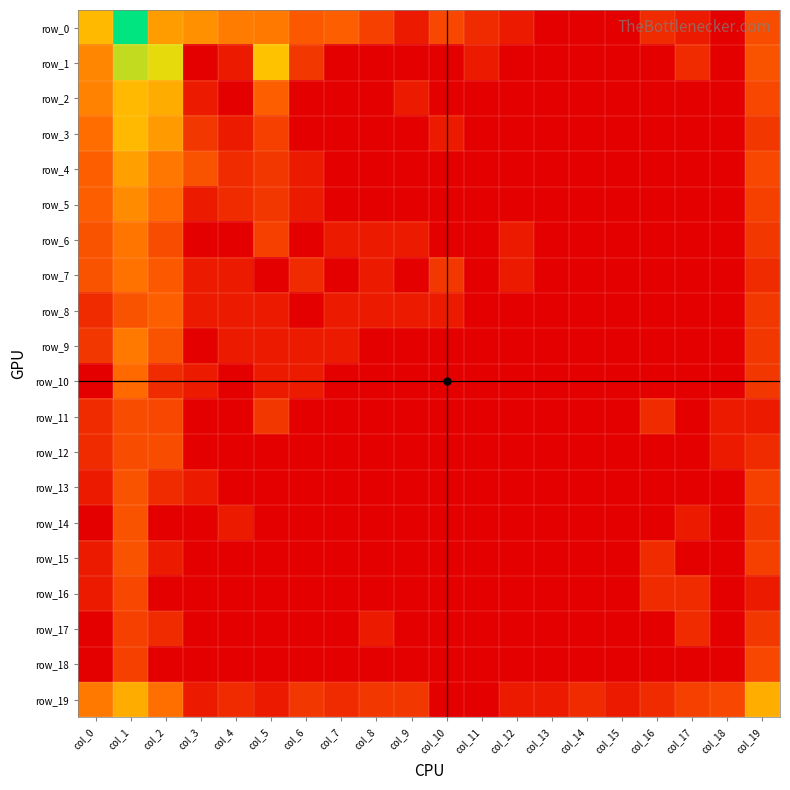

What is the sum of the row_2 values at col_3 and col_19?

2.5